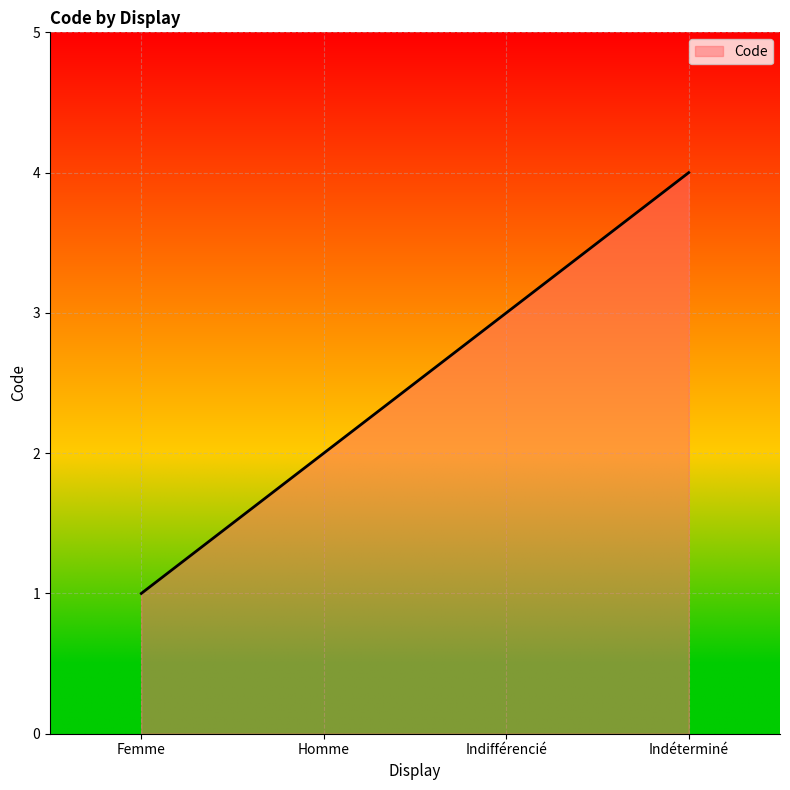

Reading right to left, list all the values displayed in this chart.

4	3	2	1